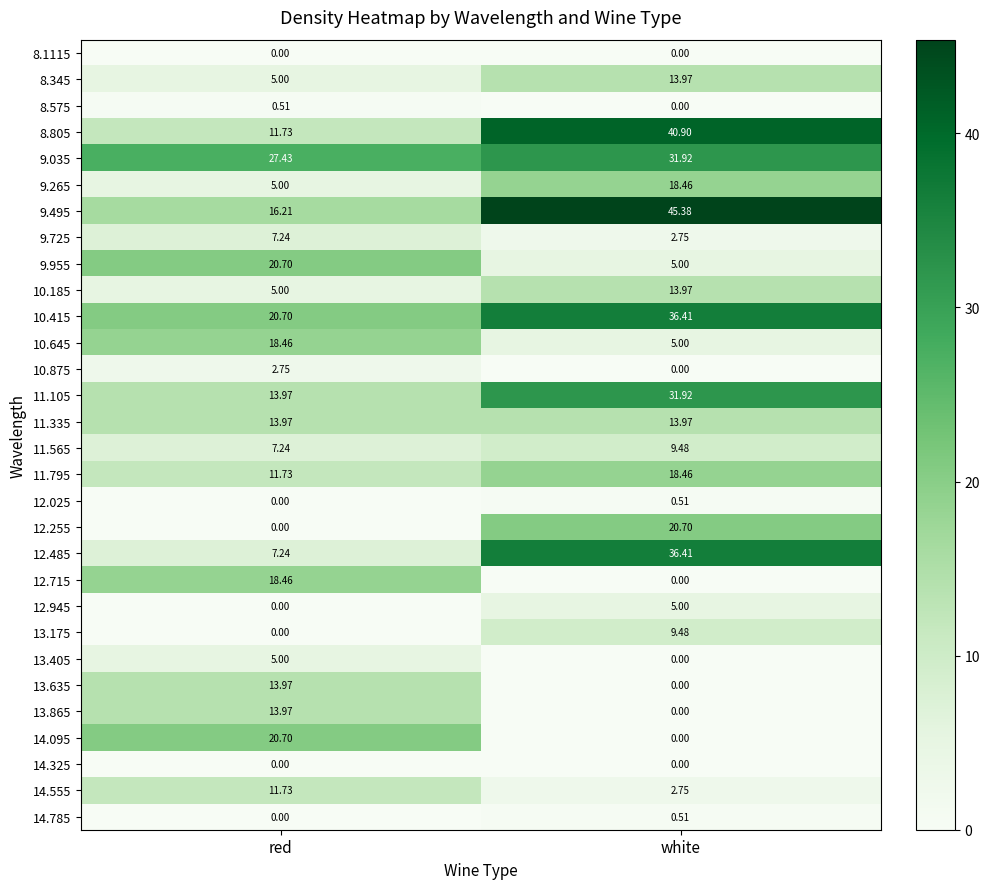

How many series are shown in this chart?

30